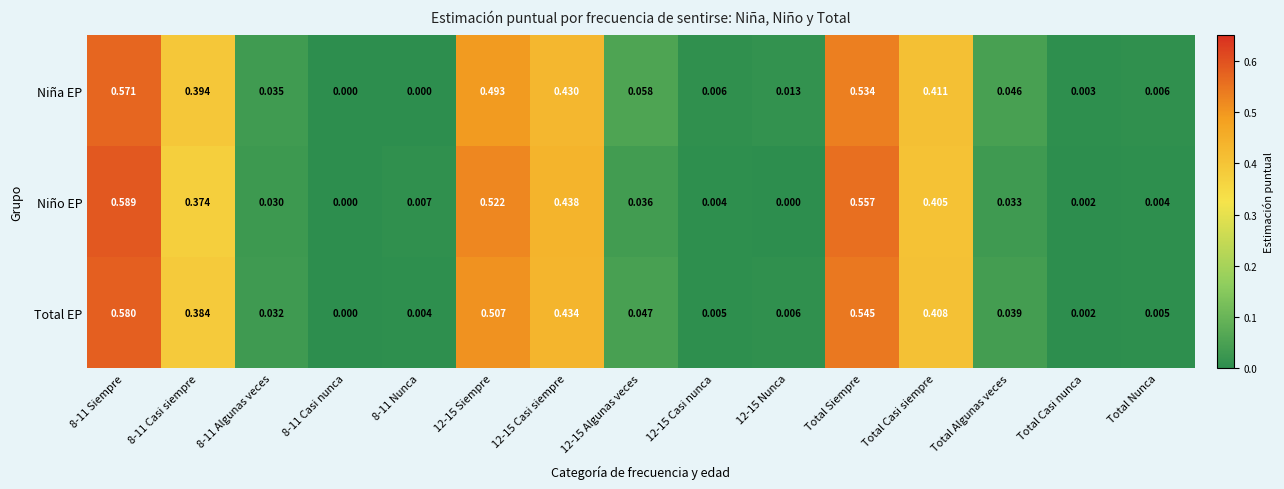

Rank the series by their average value, from highest to lowest.

Niño EP, Niña EP, Total EP